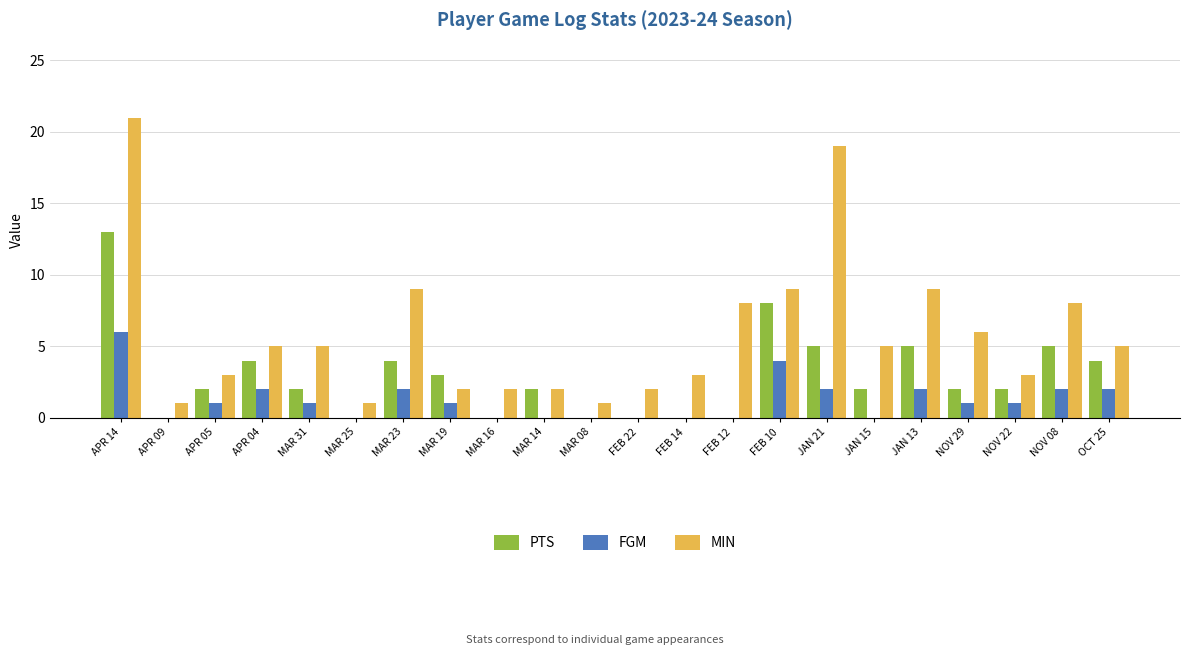

Reading left to right, list all the values displayed in this chart.

PTS: 13	0	2	4	2	0	4	3	0	2	0	0	0	0	8	5	2	5	2	2	5	4
FGM: 6	0	1	2	1	0	2	1	0	0	0	0	0	0	4	2	0	2	1	1	2	2
MIN: 21	1	3	5	5	1	9	2	2	2	1	2	3	8	9	19	5	9	6	3	8	5